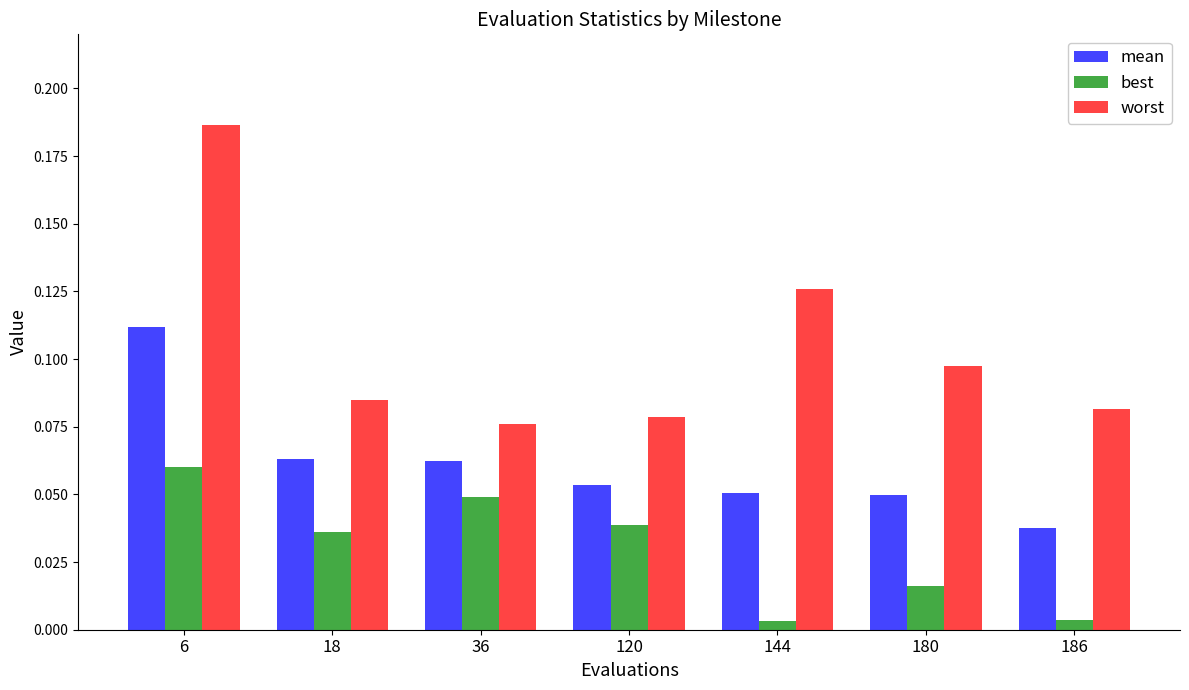

Is it true that best equals 0.0 at 6?

False